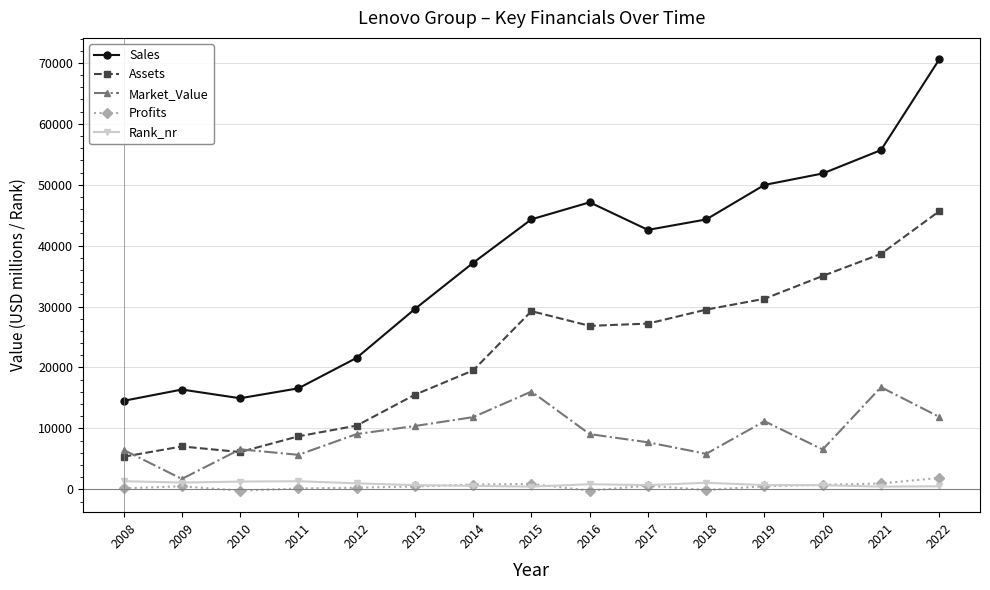

True or false: Market_Value has a value of 3513.9 at 2016.

False